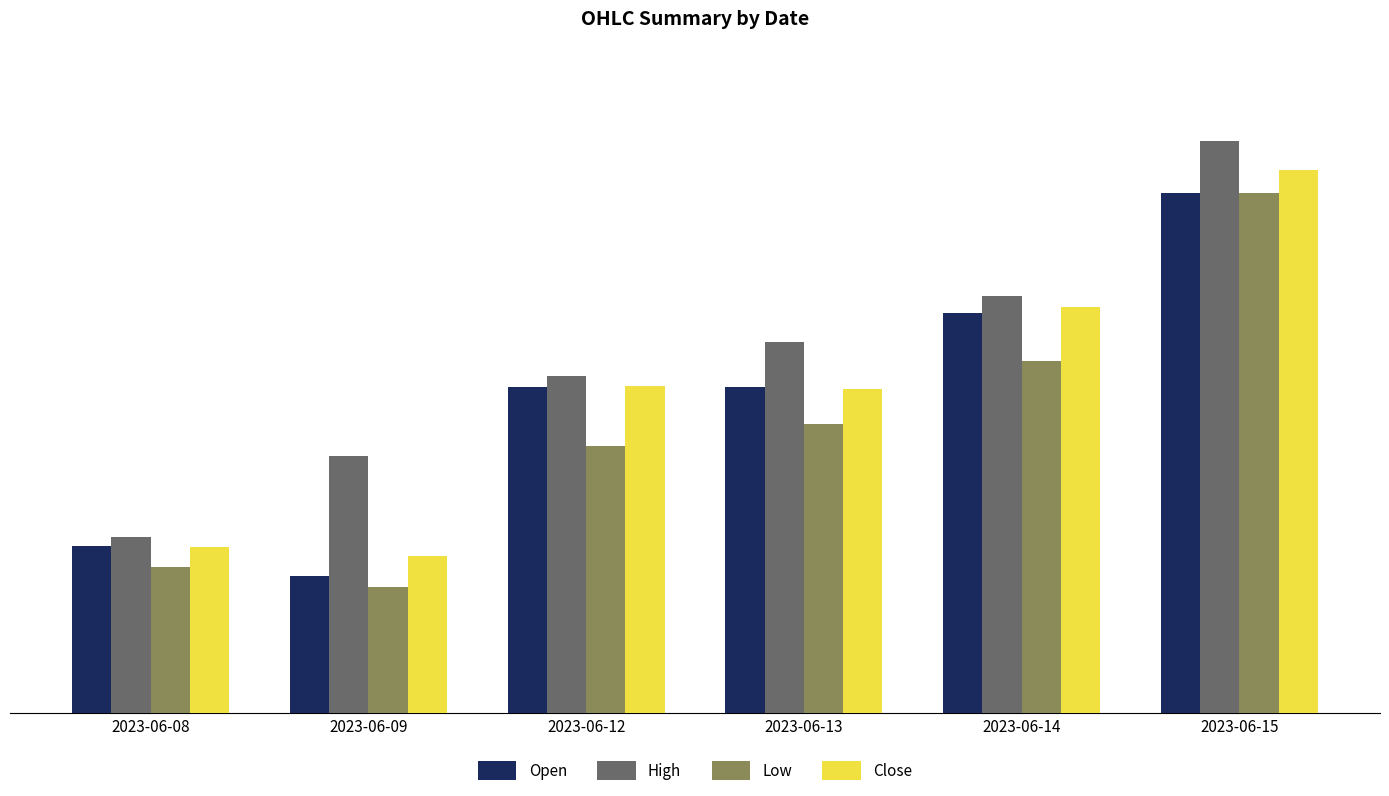

How many groups of bars are there?

6